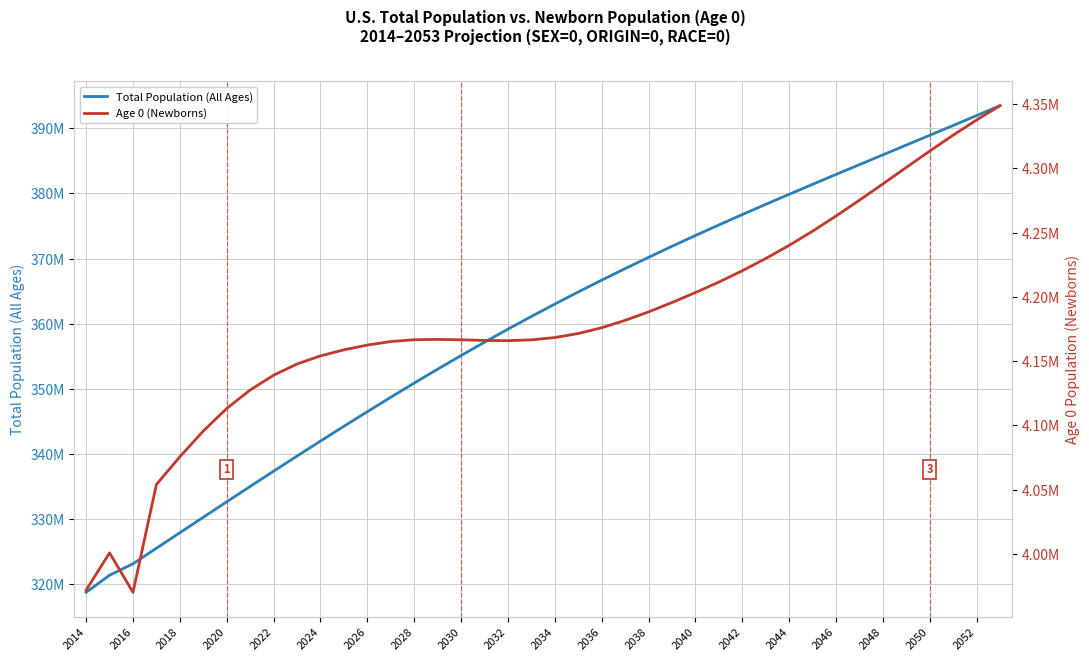

Which series has the largest total across all categories?

Total Population (All Ages)